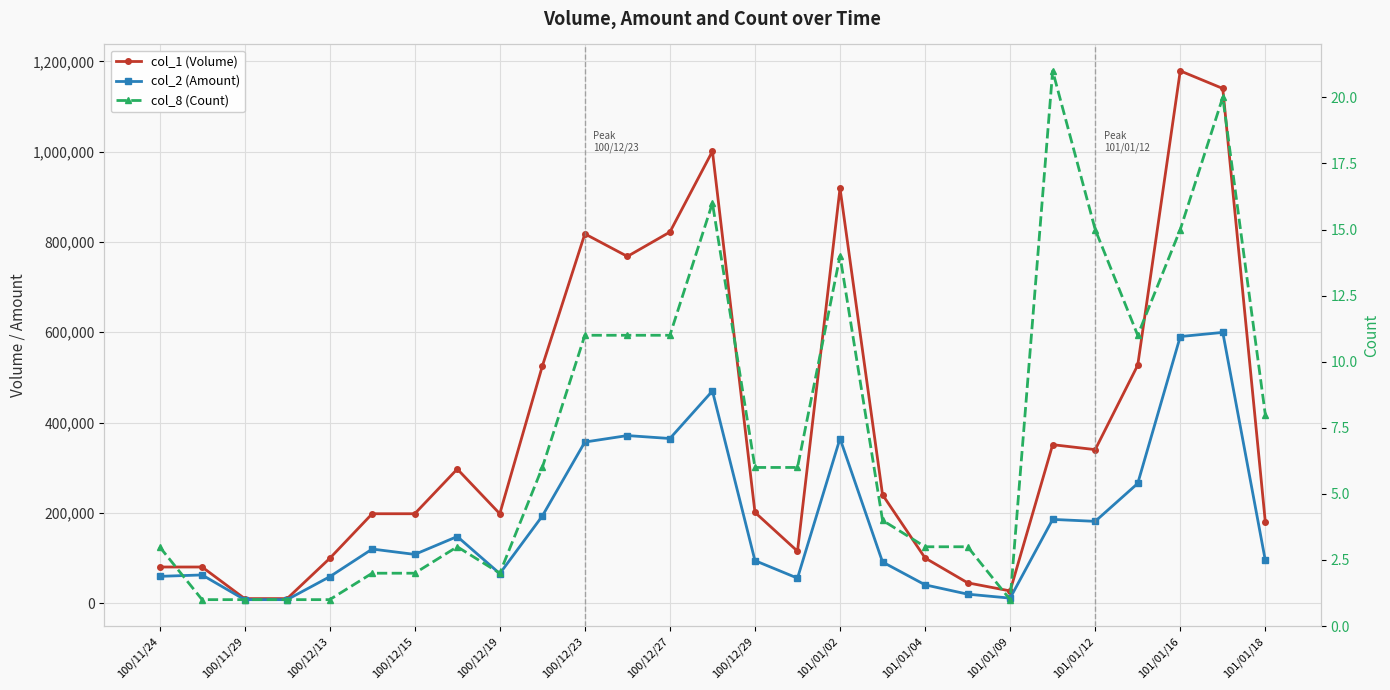

In col_1 (Volume), how many points are lower than both neighbors (excluding endpoints)?

5